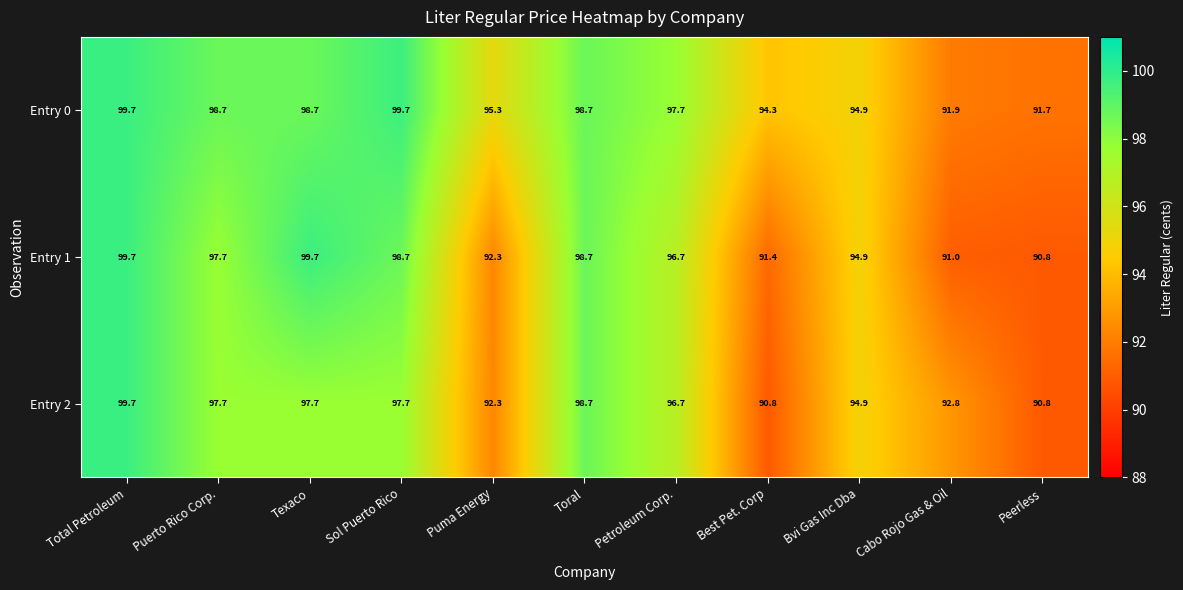

List the series in order of their overall mean, highest first.

Entry 0, Entry 1, Entry 2